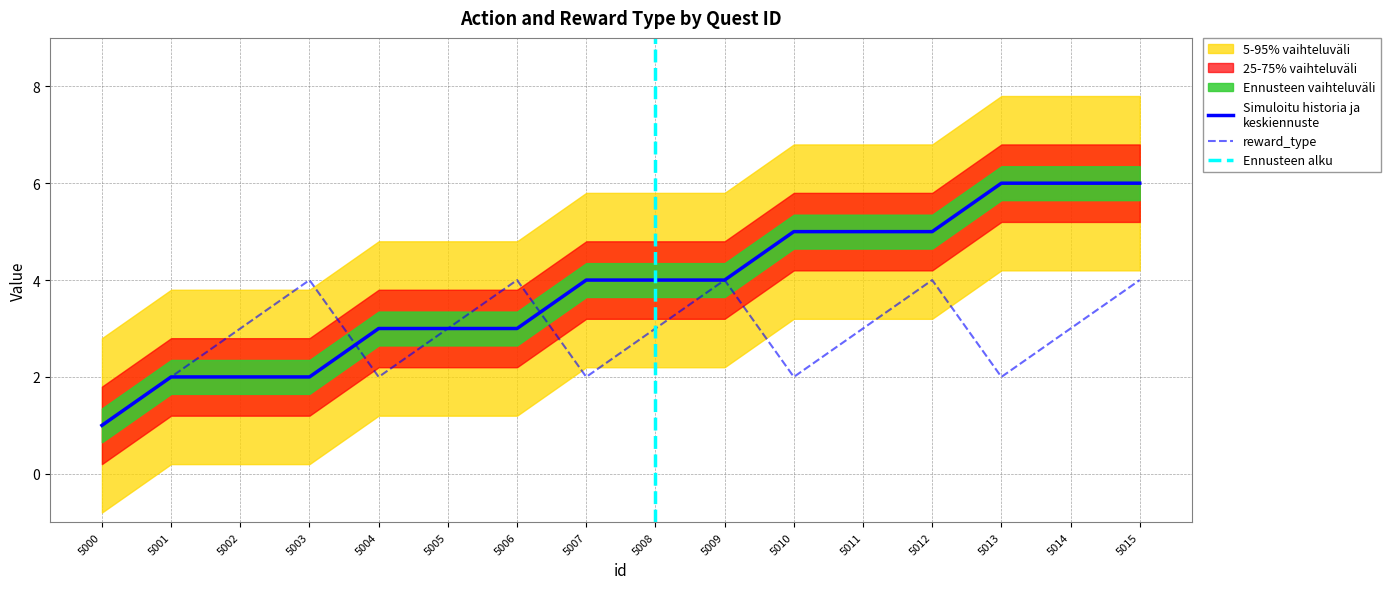

What is the approximate value of action at 5008?

4